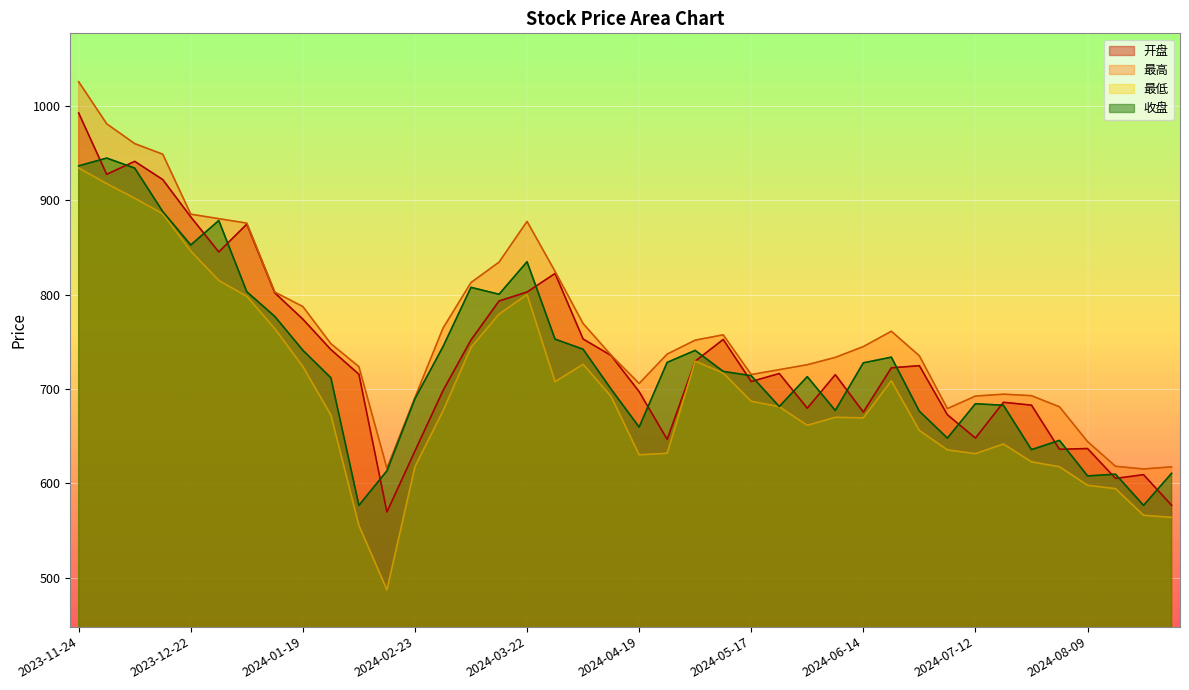

What is the label of the 40th point from the right?

2023-11-24